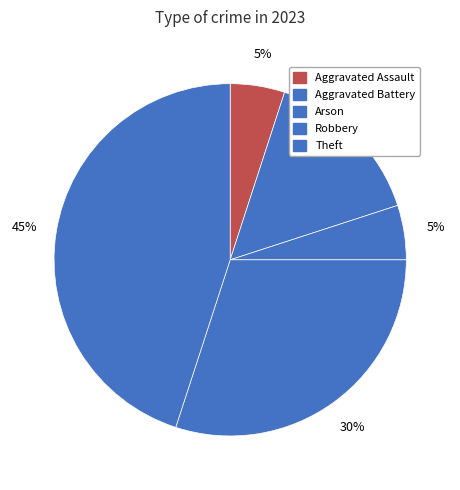

Is it true that Theft is 54% of the pie?

False